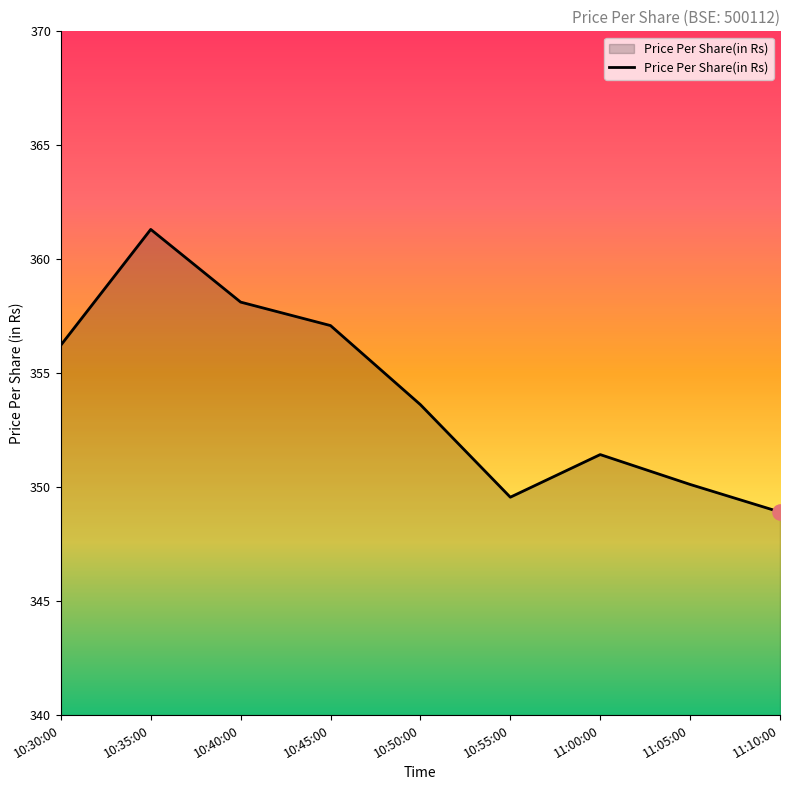

Between 10:55:00 and 10:35:00, which is larger?

10:35:00